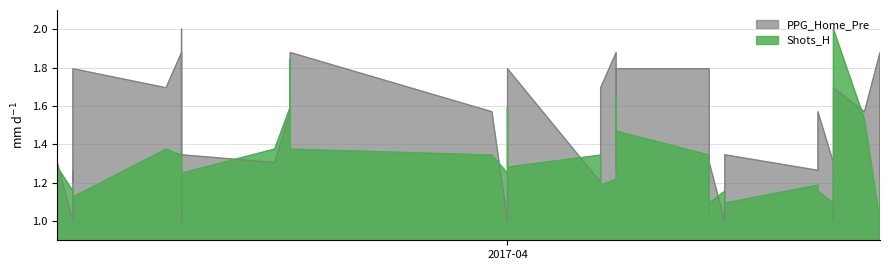

What are all the series names shown in the legend?

Shots_H, PPG_Home_Pre